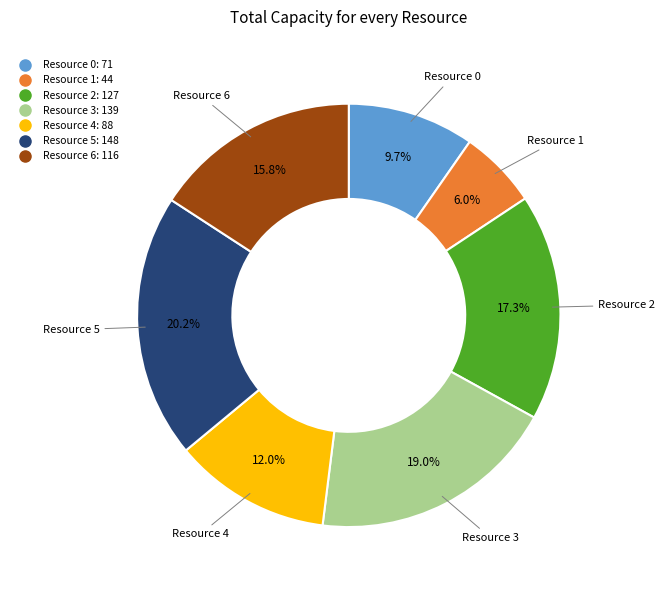

Which slice is the smallest?

Resource 1